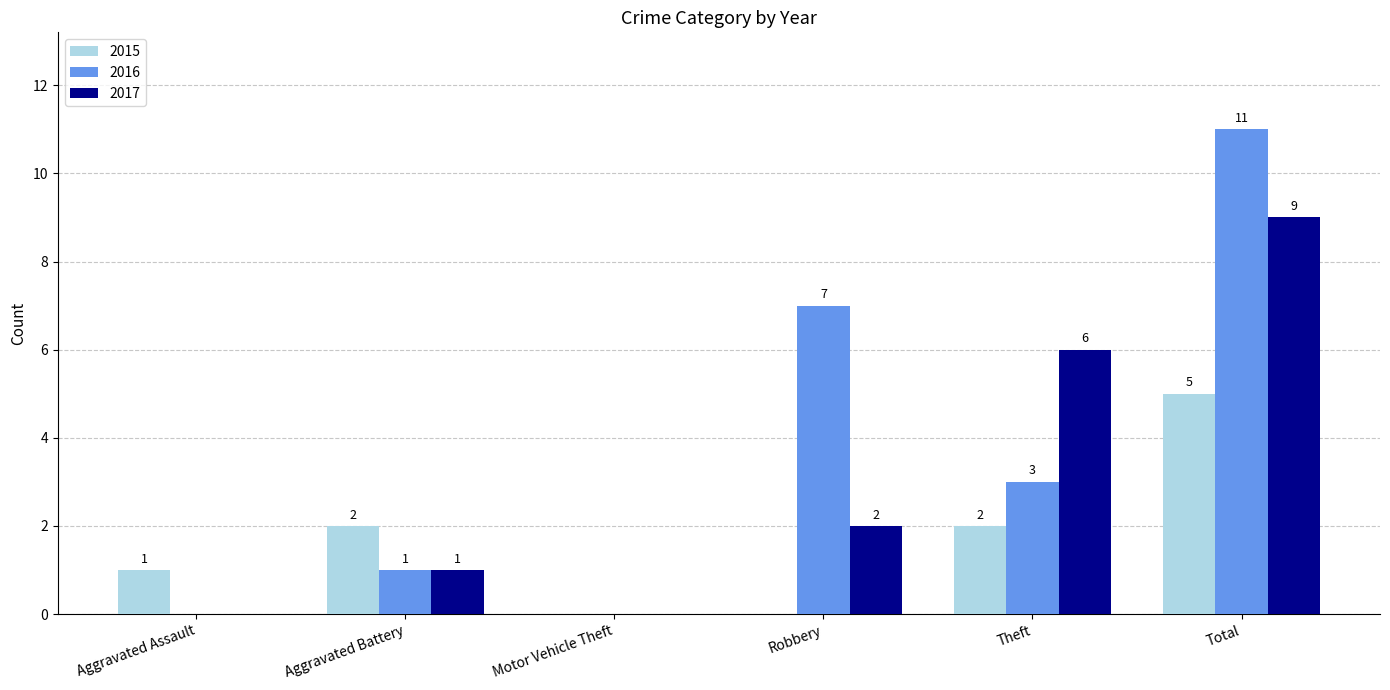

What is the maximum value for 2016?

11